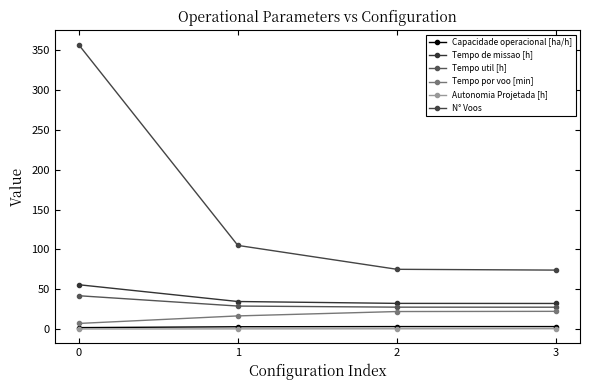

Is the value of Tempo por voo [min] at 1 greater than the value of Tempo util [h] at 2?

No